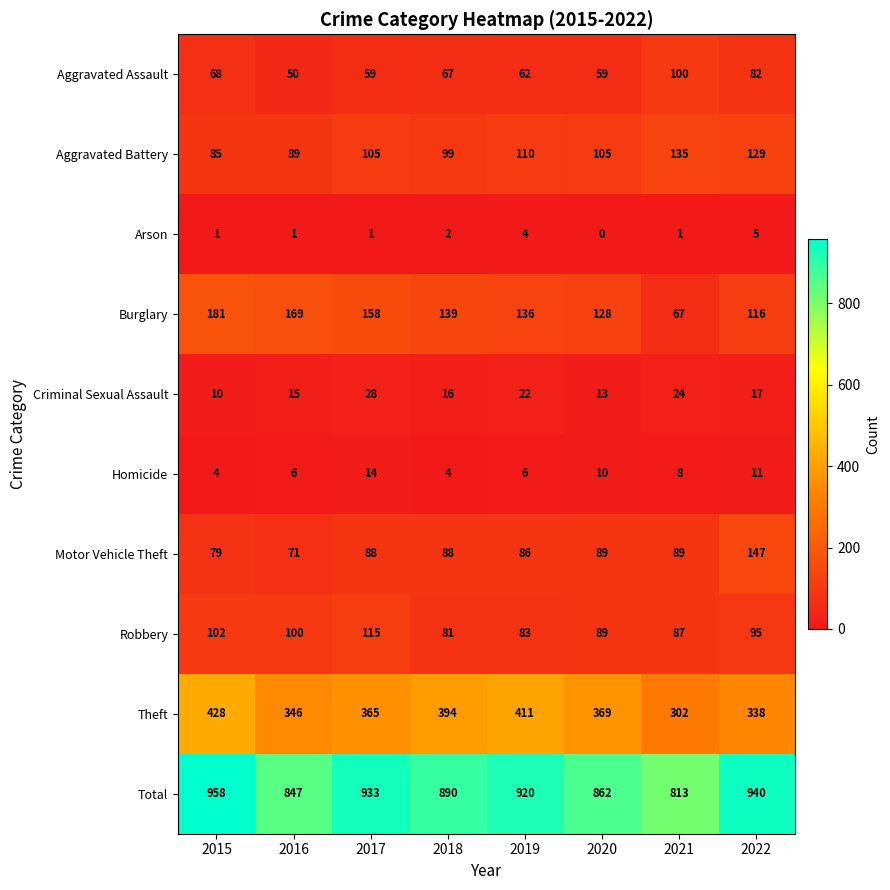

Is the value of Homicide at 2015 greater than the value of Motor Vehicle Theft at 2016?

No